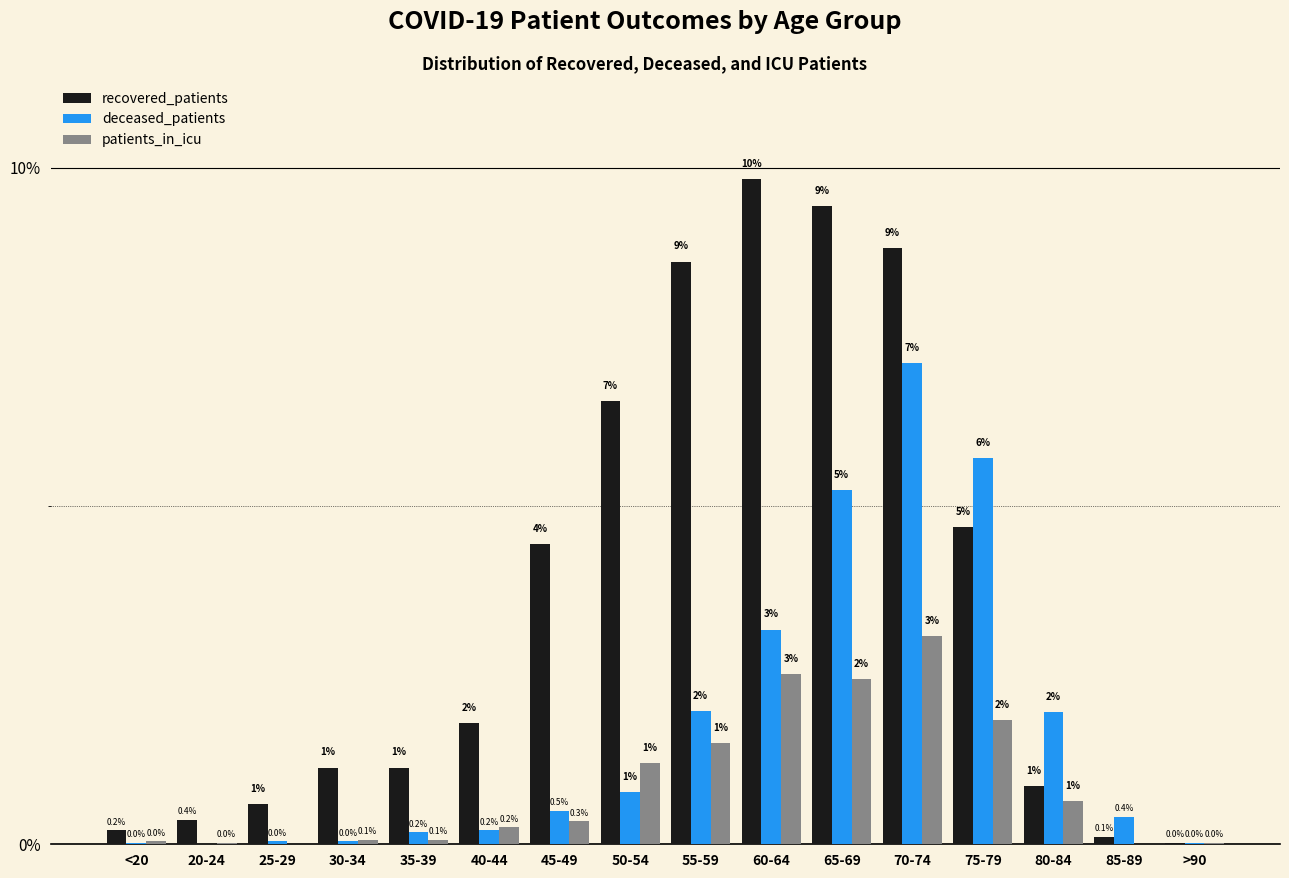

Which series has the widest spread of values?

recovered_patients